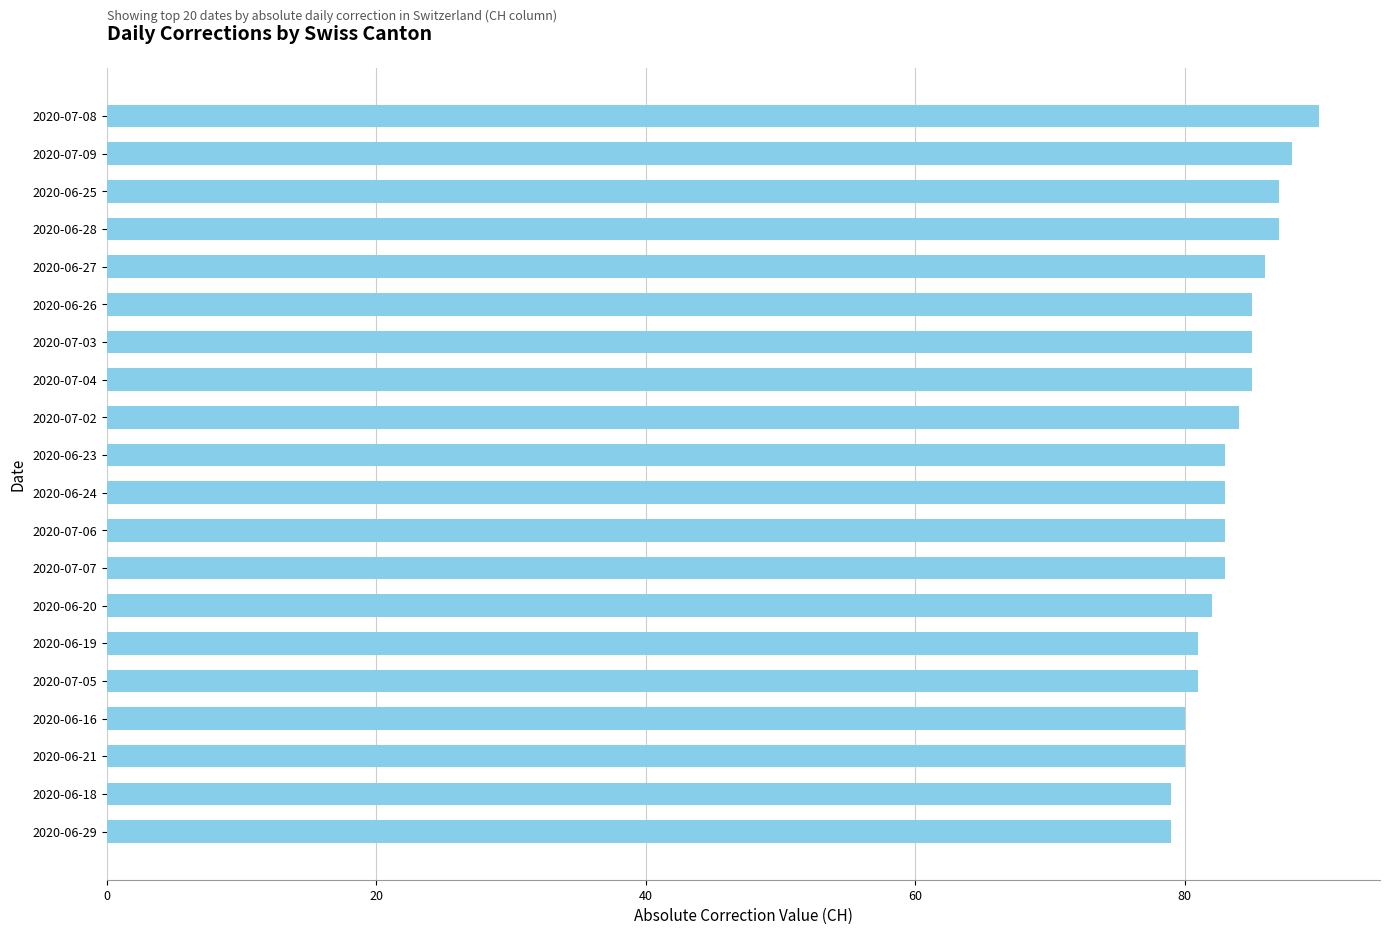

What is the difference between the second highest and minimum values?

9